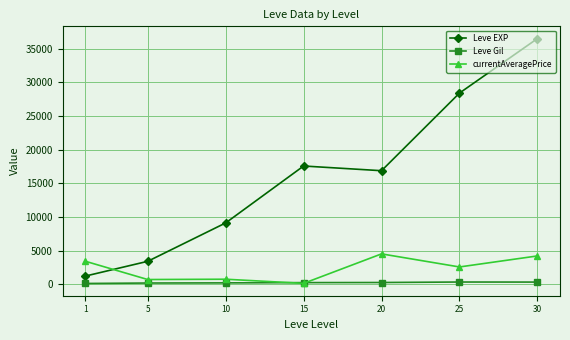

What is the value of the Leve EXP point at the 7th from the left?

36492.5